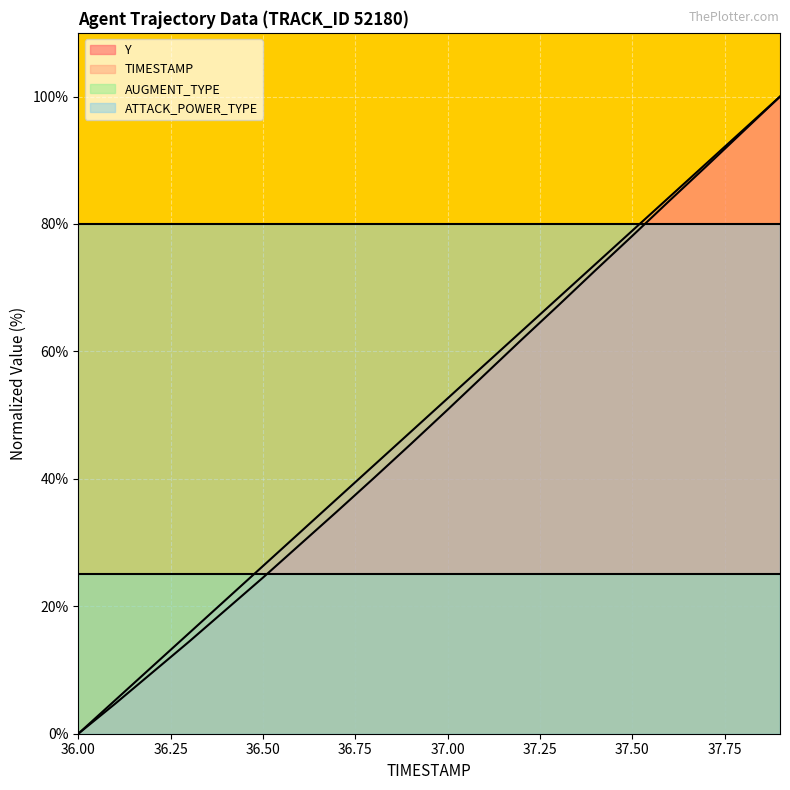

What are all the series names shown in the legend?

Y, TIMESTAMP, AUGMENT_TYPE, ATTACK_POWER_TYPE